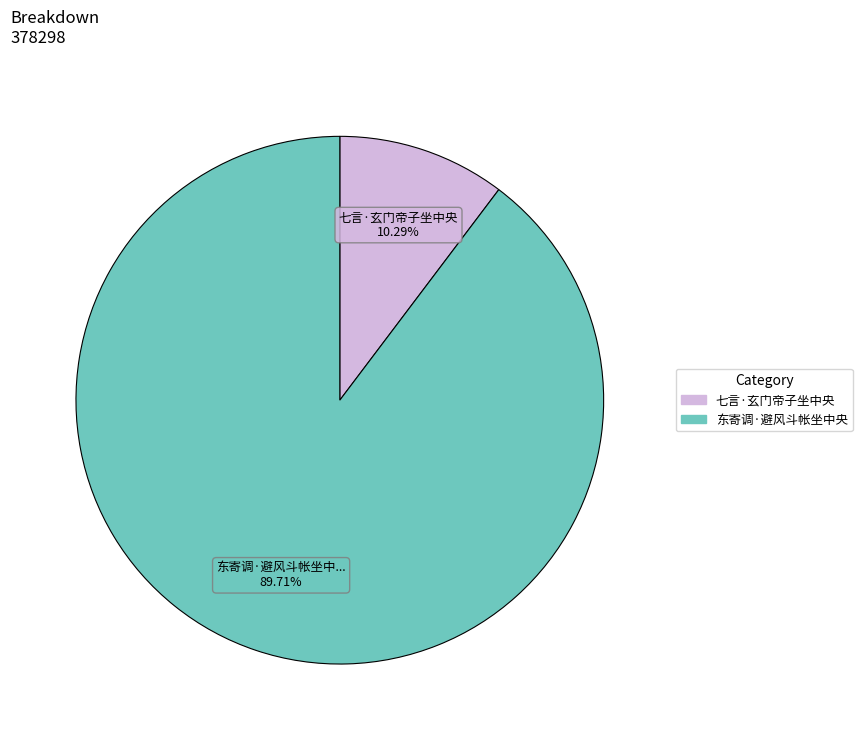

How many slices are in this pie chart?

2